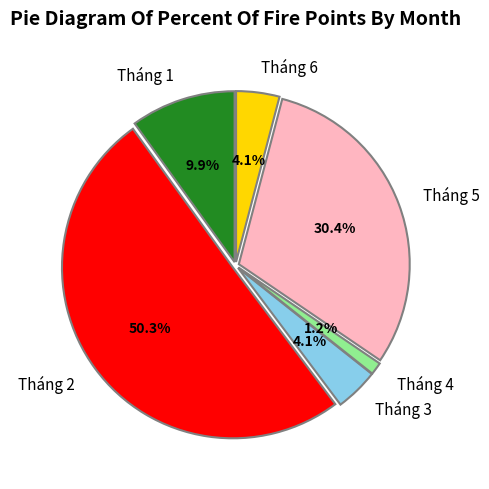

To the nearest percent, what portion does Tháng 5 represent?

30%